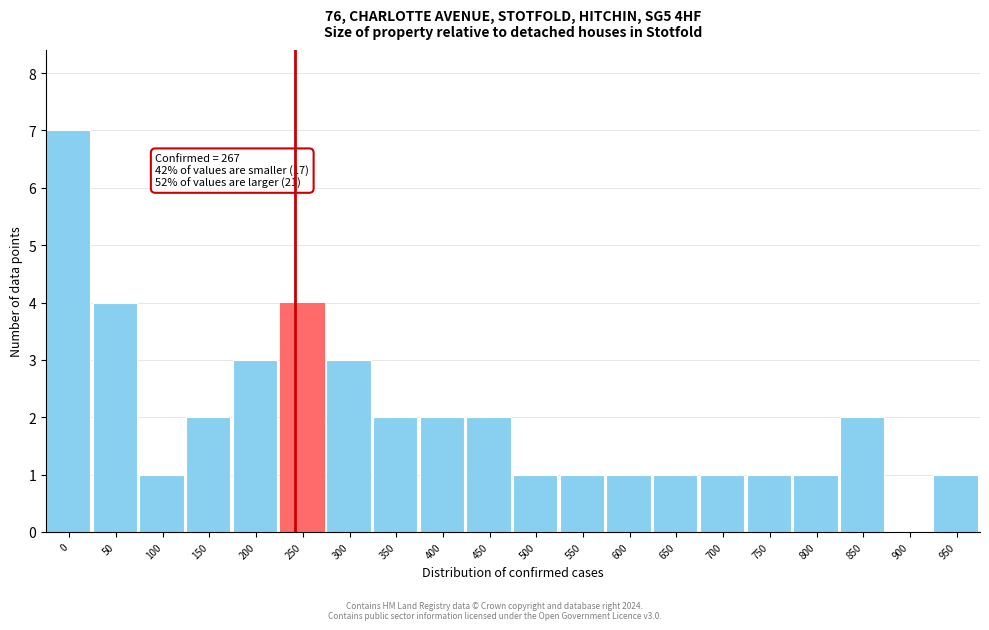

Reading left to right, list all the values displayed in this chart.

0=7	50=4	100=1	150=2	200=3	250=4	300=3	350=2	400=2	450=2	500=1	550=1	600=1	650=1	700=1	750=1	800=1	850=2	900=0	950=1